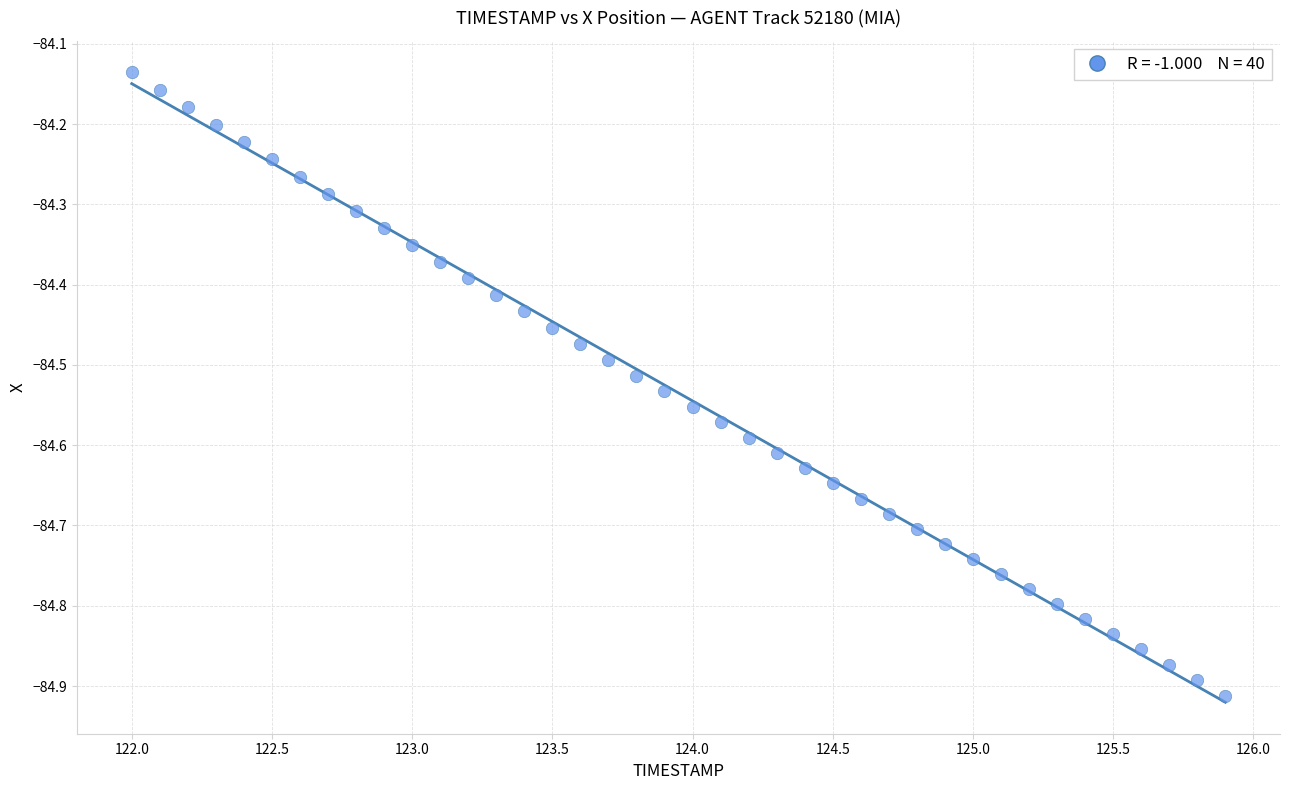

What is the range of Y values (max minus min)?

0.8